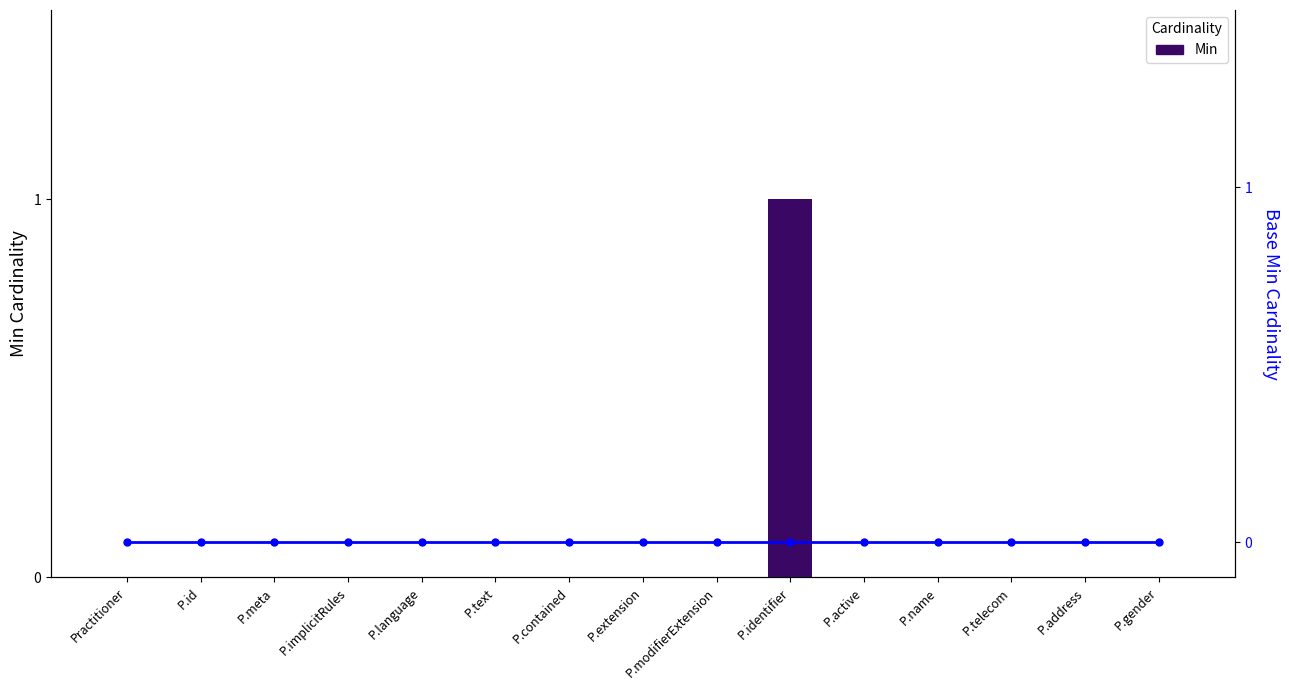

List the series in order of their overall mean, lowest first.

Base Min, Min